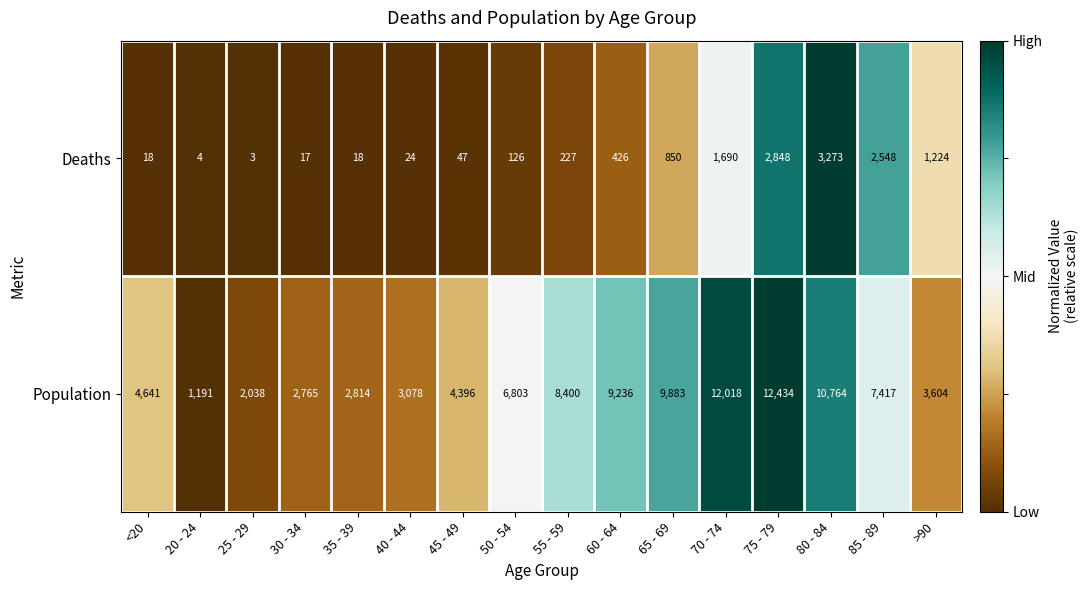

List the series in order of their overall mean, highest first.

Population, Deaths